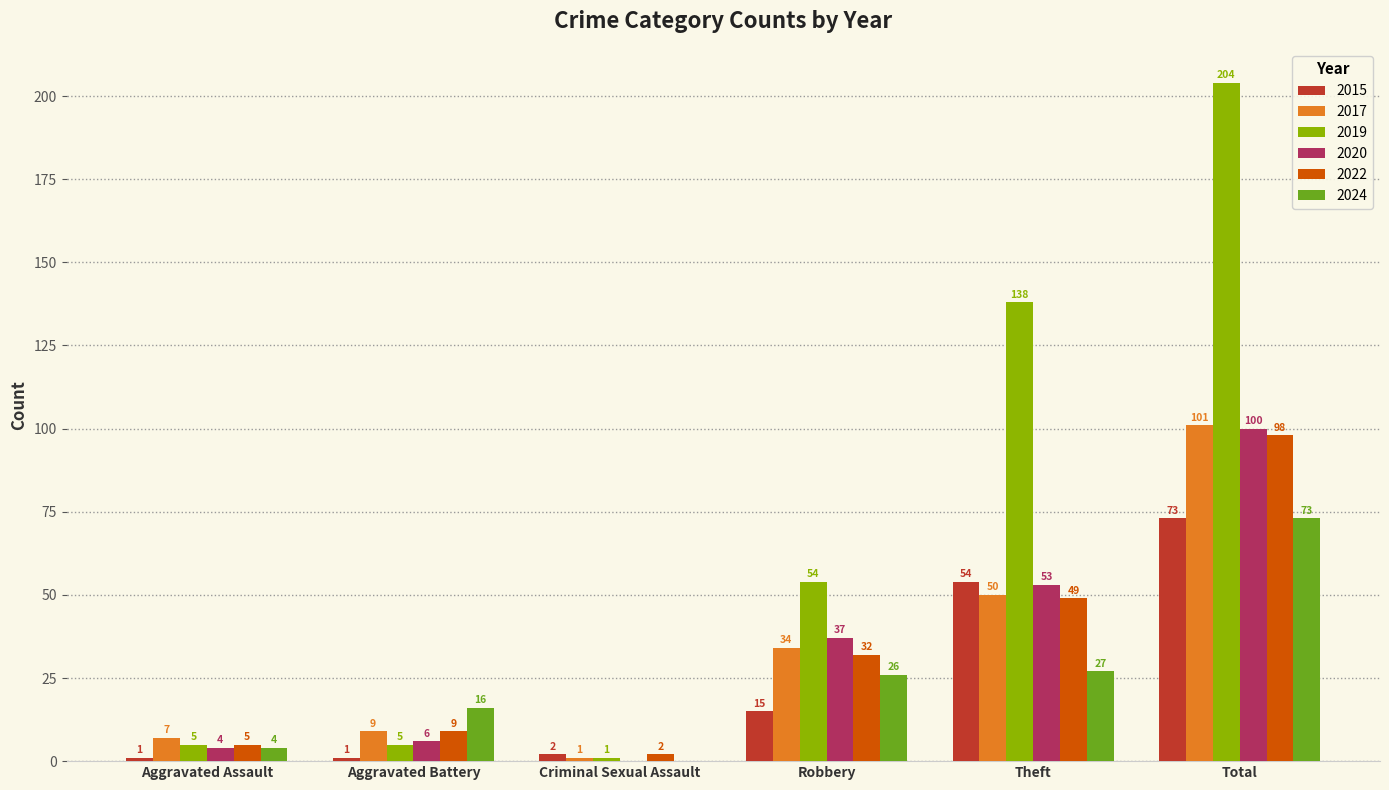

Between Aggravated Assault and Robbery, which series saw the biggest shift?

2019